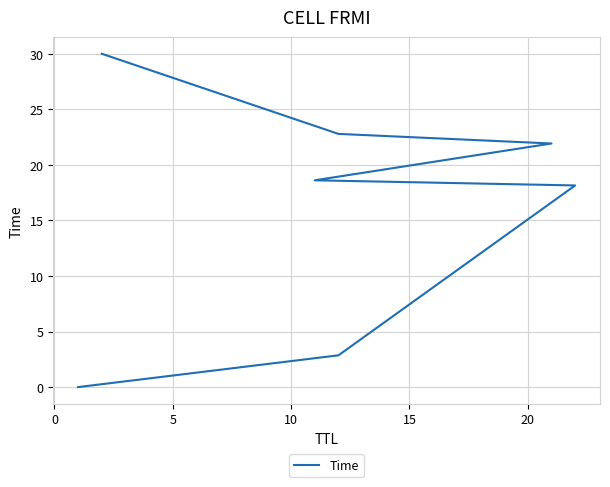

How many data points are less than 18?

2